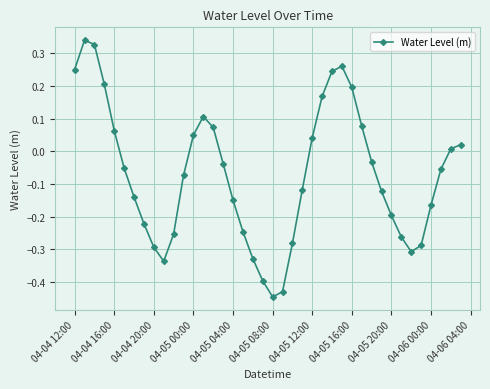

What is the sum of all values?

-2.8